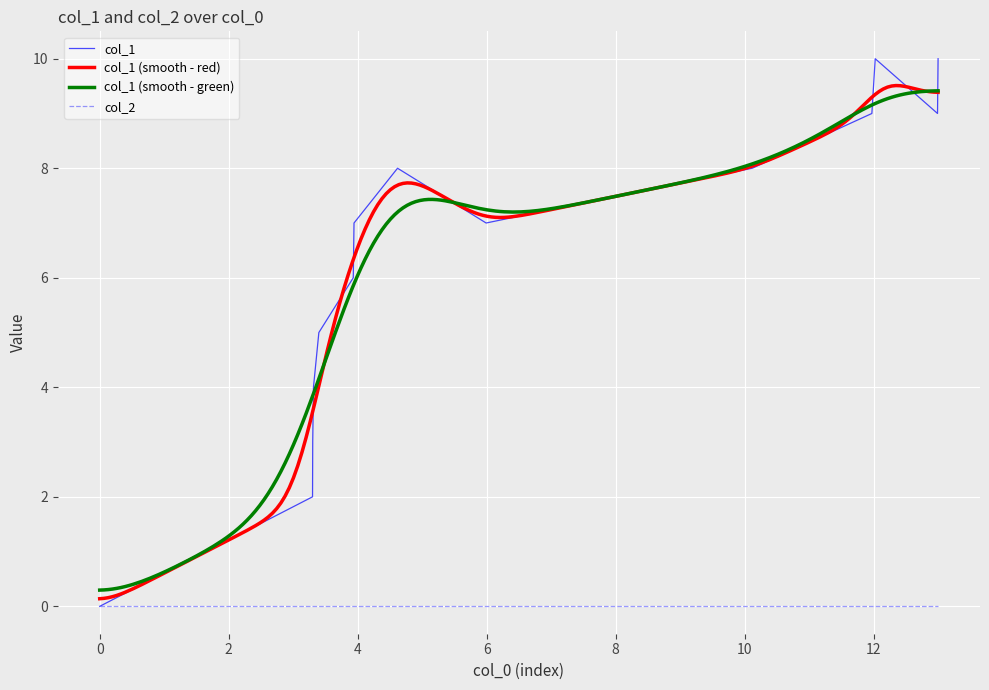

Which has a higher value, 4 or 13?

13